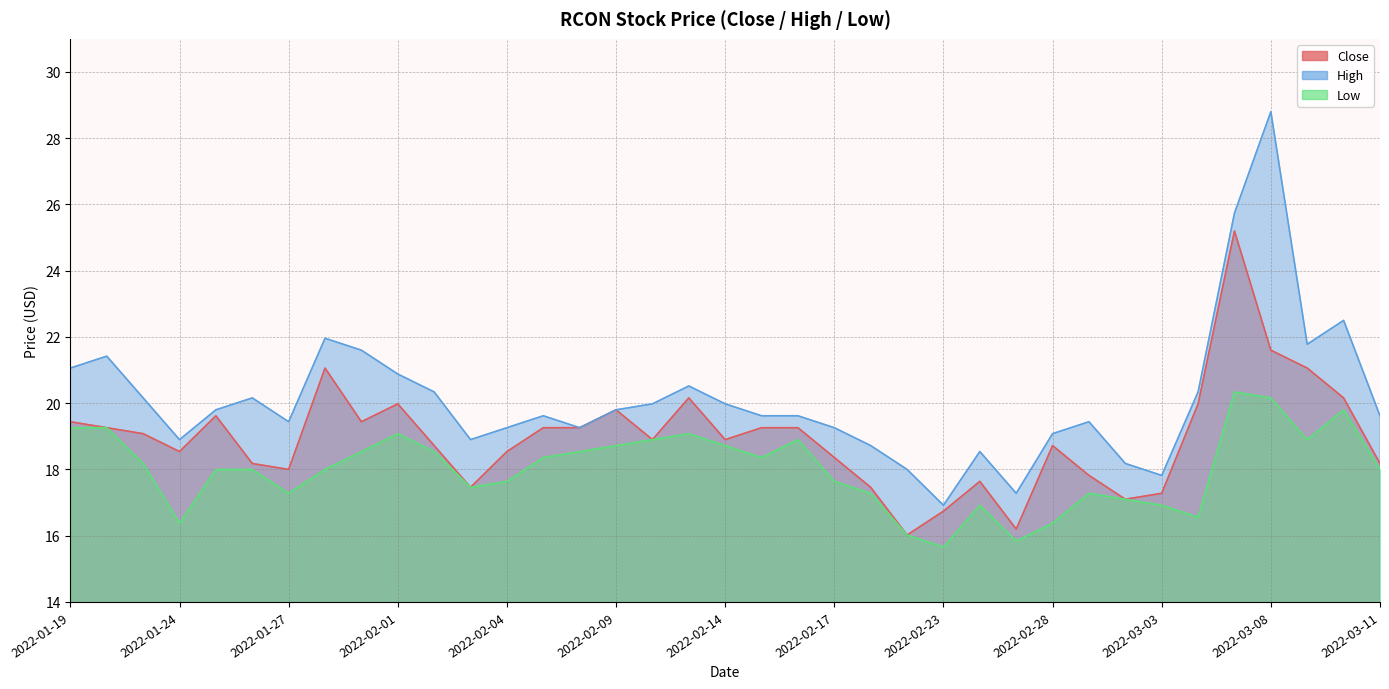

True or false: High and Close cross at least once.

False